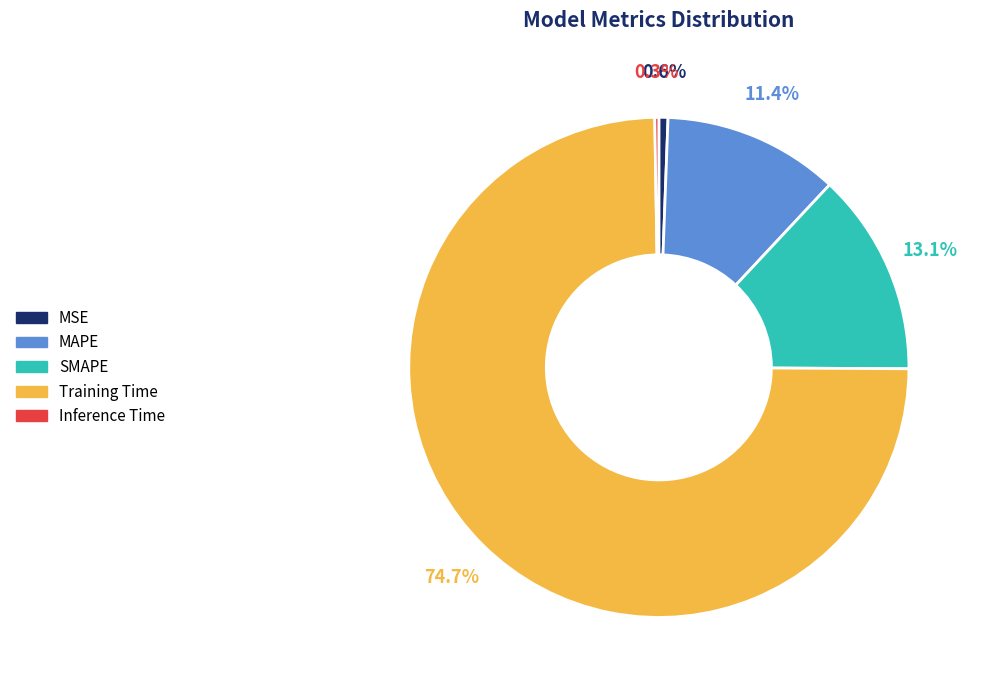

Which has a higher value, MSE or SMAPE?

SMAPE